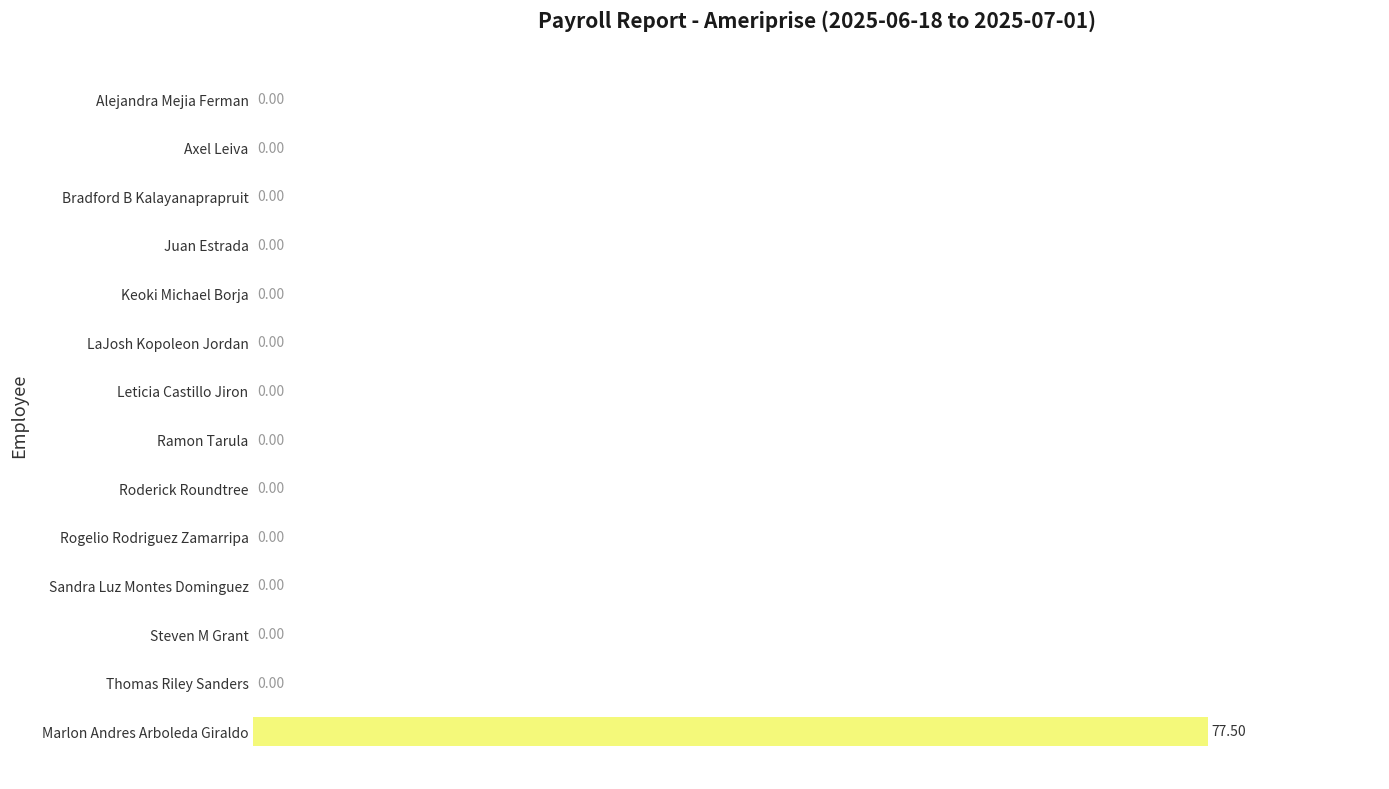

What is the average value?

5.5